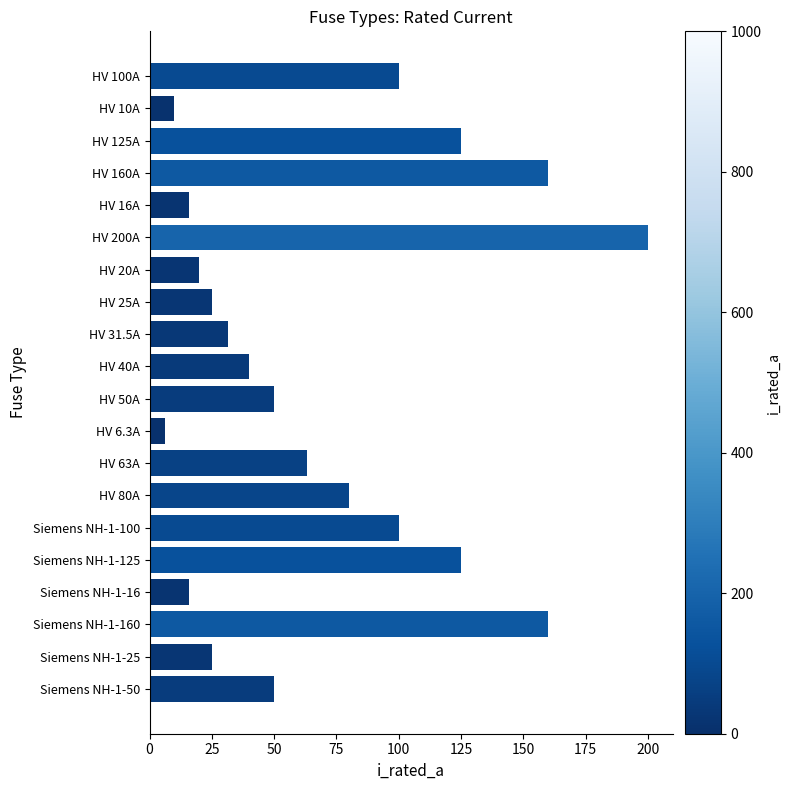

What is the difference between the second highest and minimum values?

153.7